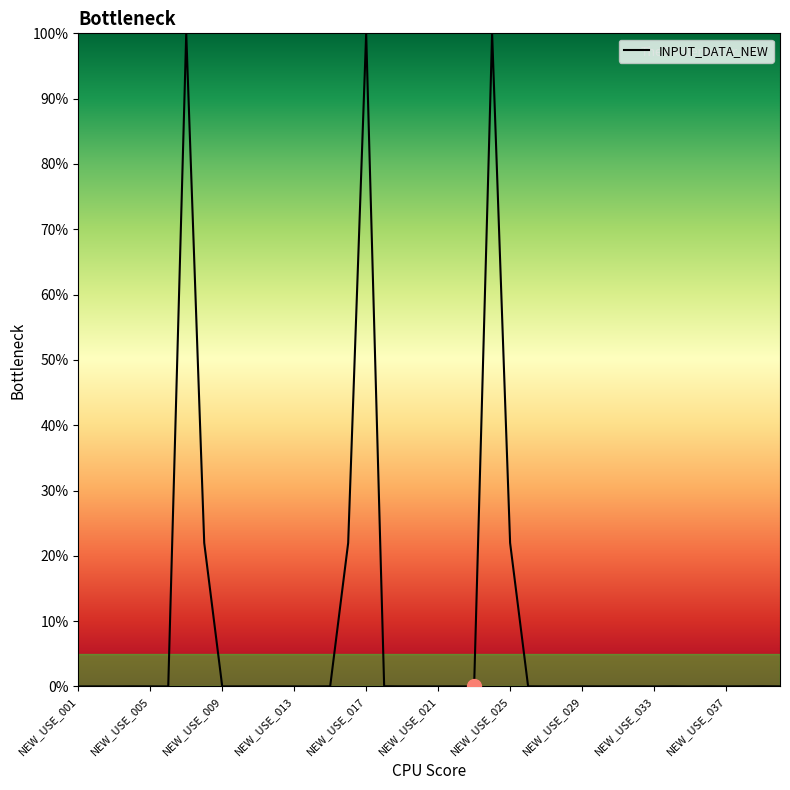

What is the maximum value shown in the chart?

100.0